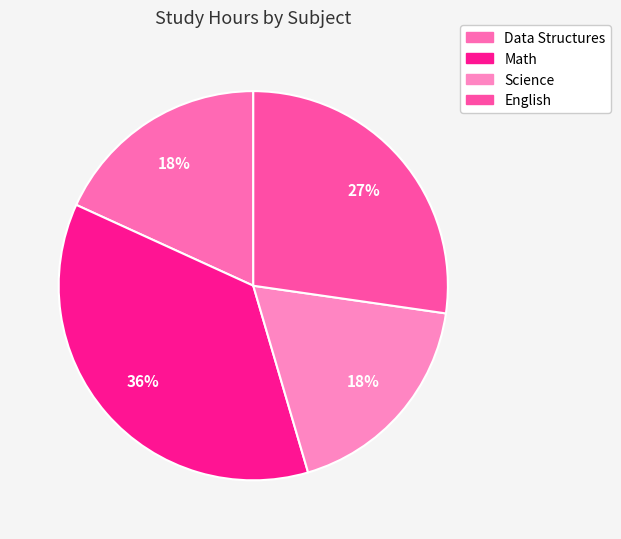

To the nearest percent, what is the combined percentage of English and Math?

64%